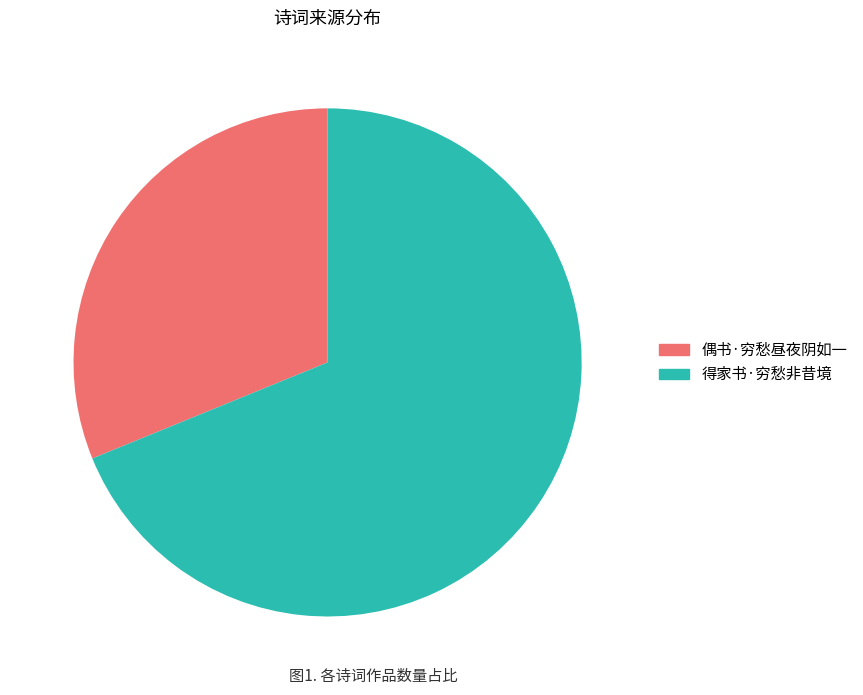

Rank the categories by value from highest to lowest.

得家书·穷愁非昔境, 偶书·穷愁昼夜阴如一